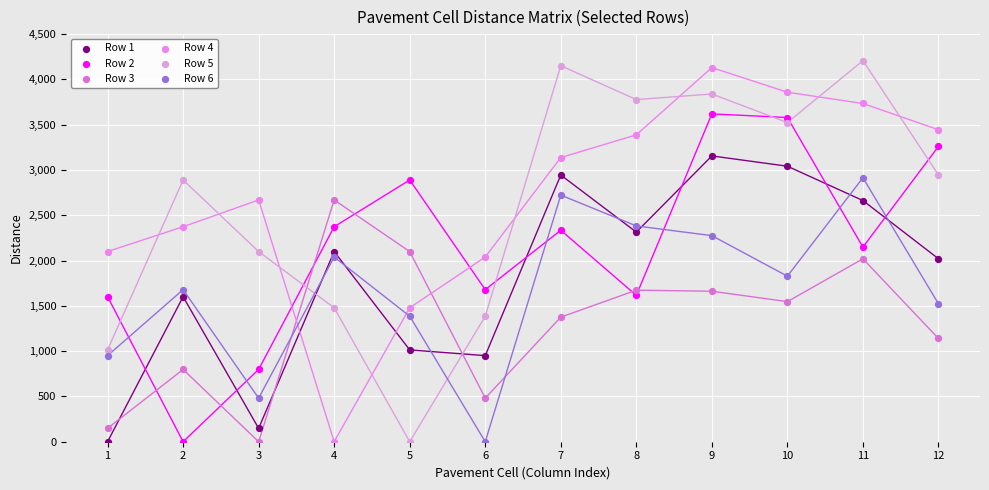

Which series reaches the maximum Y coordinate?

Row 5